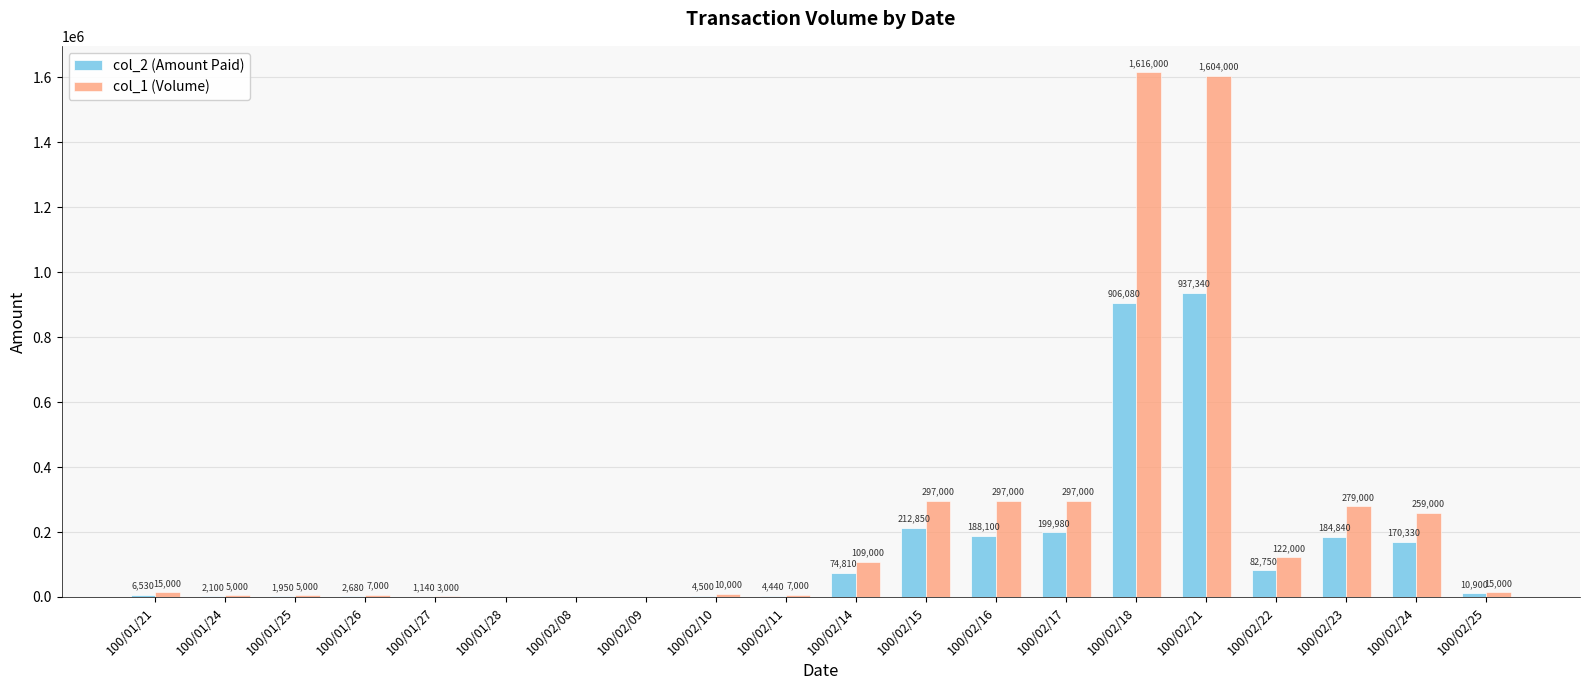

How many data points does each series have?

20